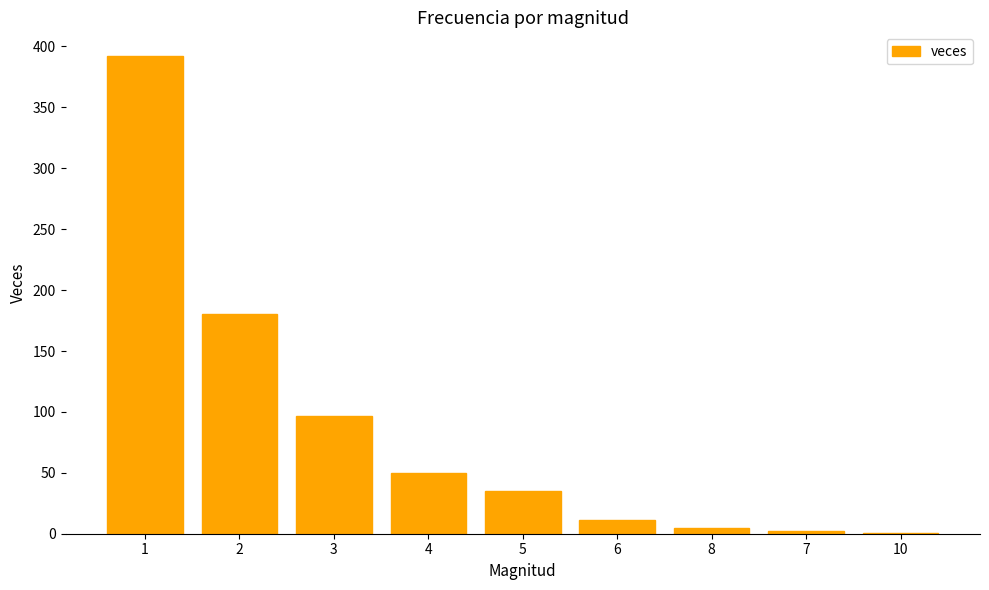

What is the greatest value displayed?

392